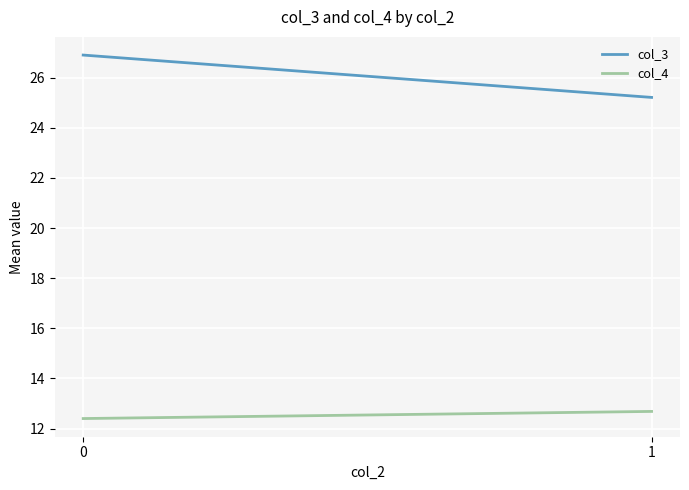

At which label is col_3 closest to 26?

1